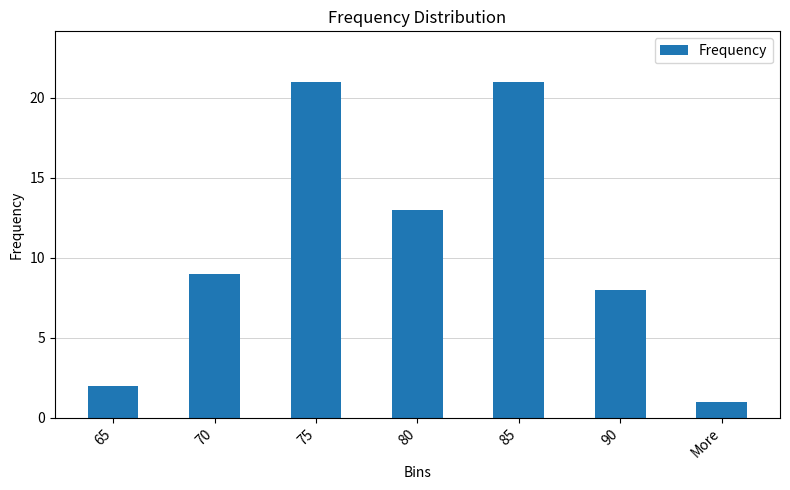

What is the smallest value displayed?

1